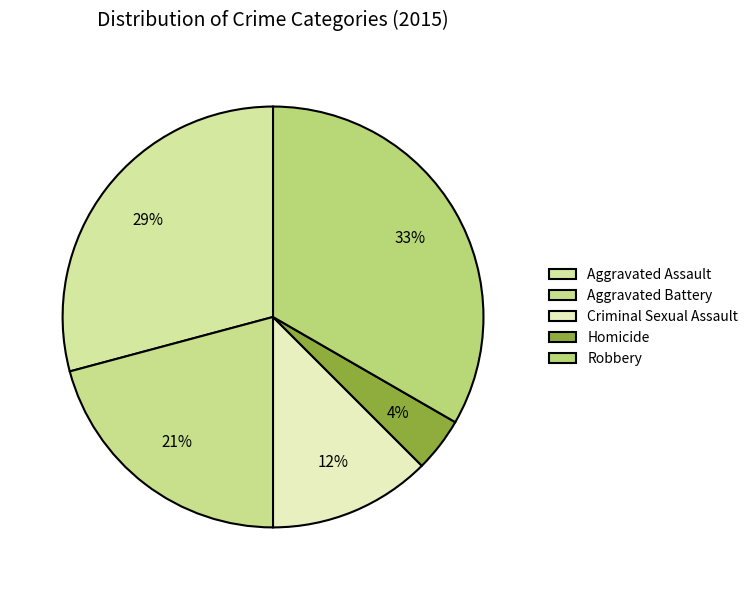

To the nearest percent, what percentage of the pie is Criminal Sexual Assault?

12%